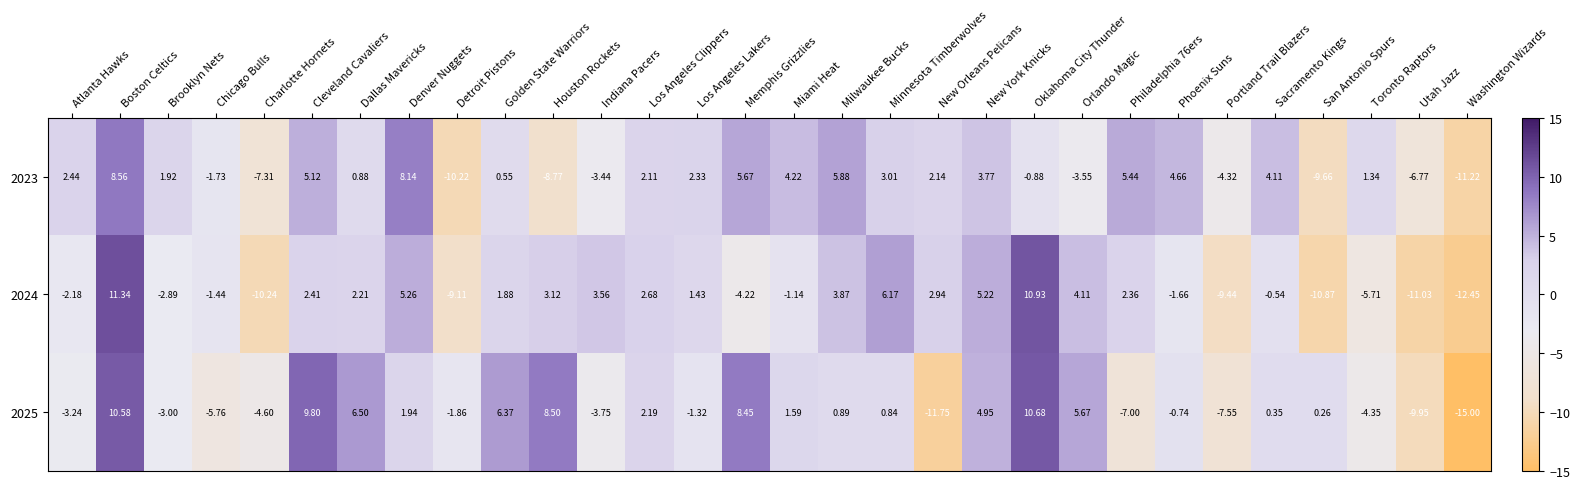

How many positive values does the 2023 series have?

19